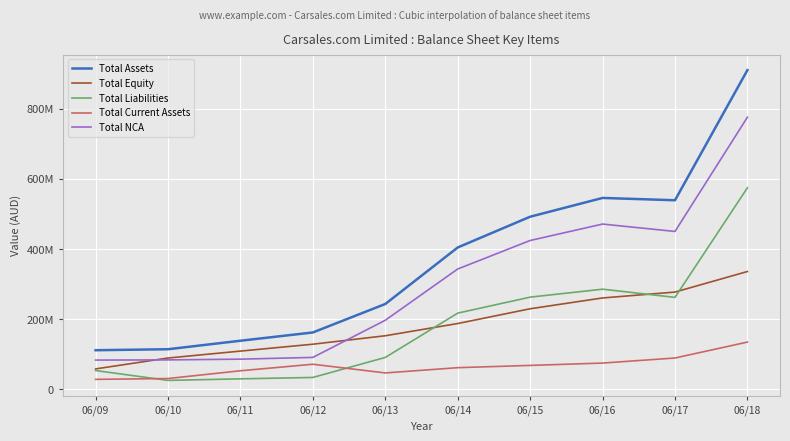

At which label does Total Current Assets first exceed 67869000?

06/12